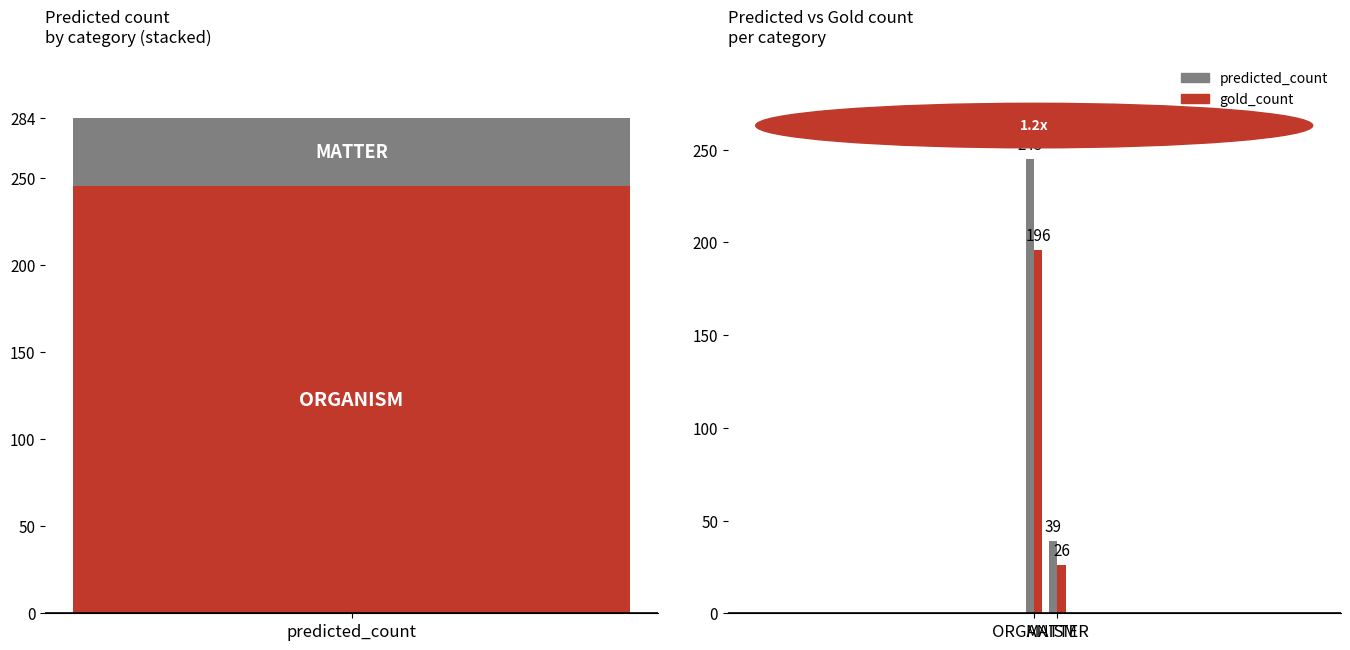

Reading left to right, list all the values displayed in this chart.

predicted_count: 245	39
gold_count: 196	26